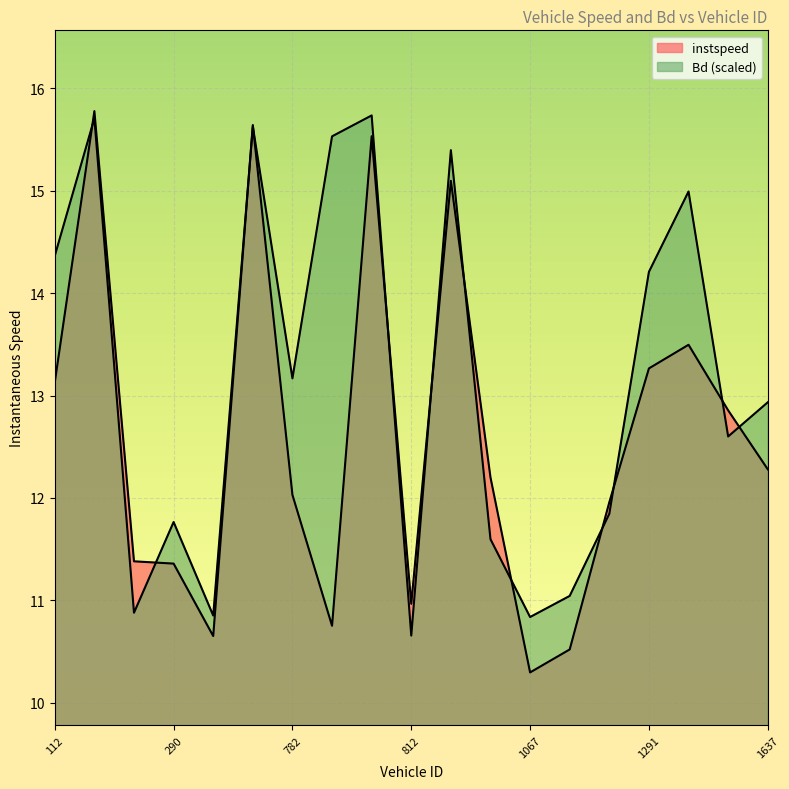

What is the label of the 18th point from the right?

288.0